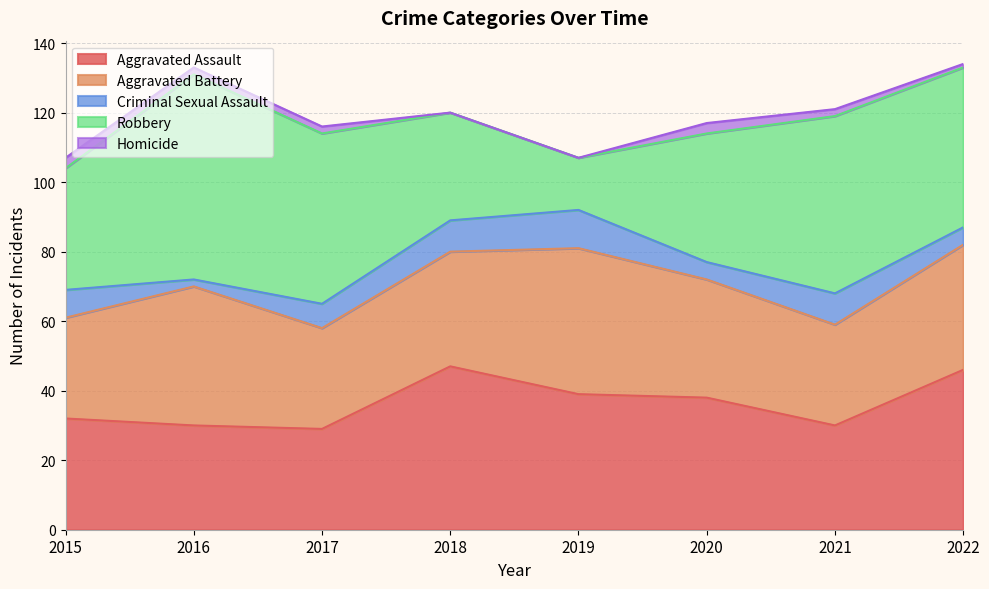

The value of Aggravated Battery at 2022 is 36. True or false?

True